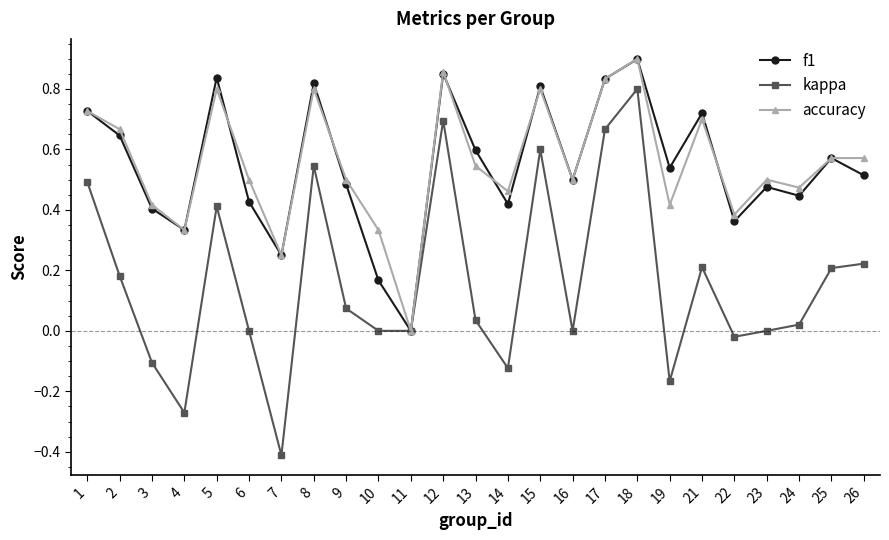

At which category does f1 reach its first local peak?

5